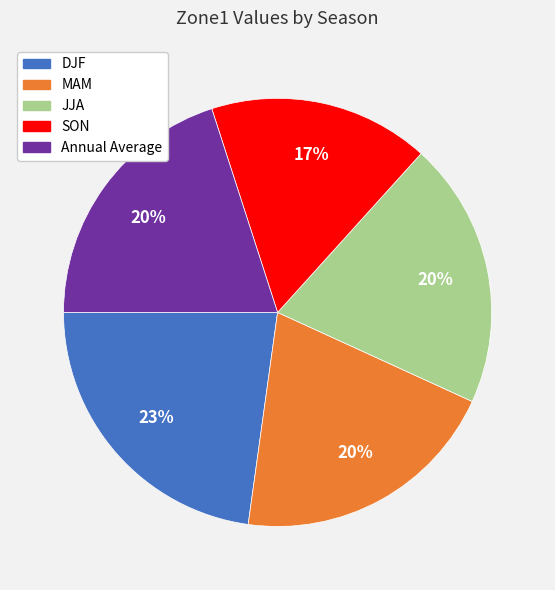

To the nearest percent, what portion does DJF represent?

23%